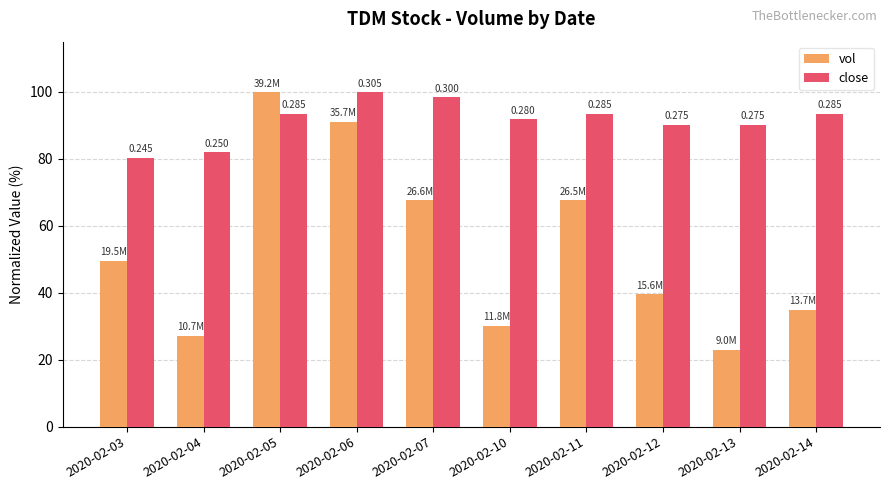

Reading left to right, extract all data points from this chart.

vol: 2020-02-03=49.6	2020-02-04=27.2	2020-02-05=100.0	2020-02-06=91.1	2020-02-07=67.7	2020-02-10=30.2	2020-02-11=67.6	2020-02-12=39.7	2020-02-13=23.0	2020-02-14=35.0
close: 2020-02-03=80.3	2020-02-04=82.0	2020-02-05=93.4	2020-02-06=100.0	2020-02-07=98.4	2020-02-10=91.8	2020-02-11=93.4	2020-02-12=90.2	2020-02-13=90.2	2020-02-14=93.4